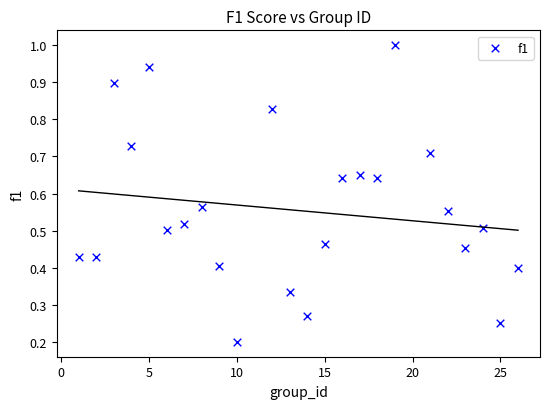

How many data points are displayed?

24